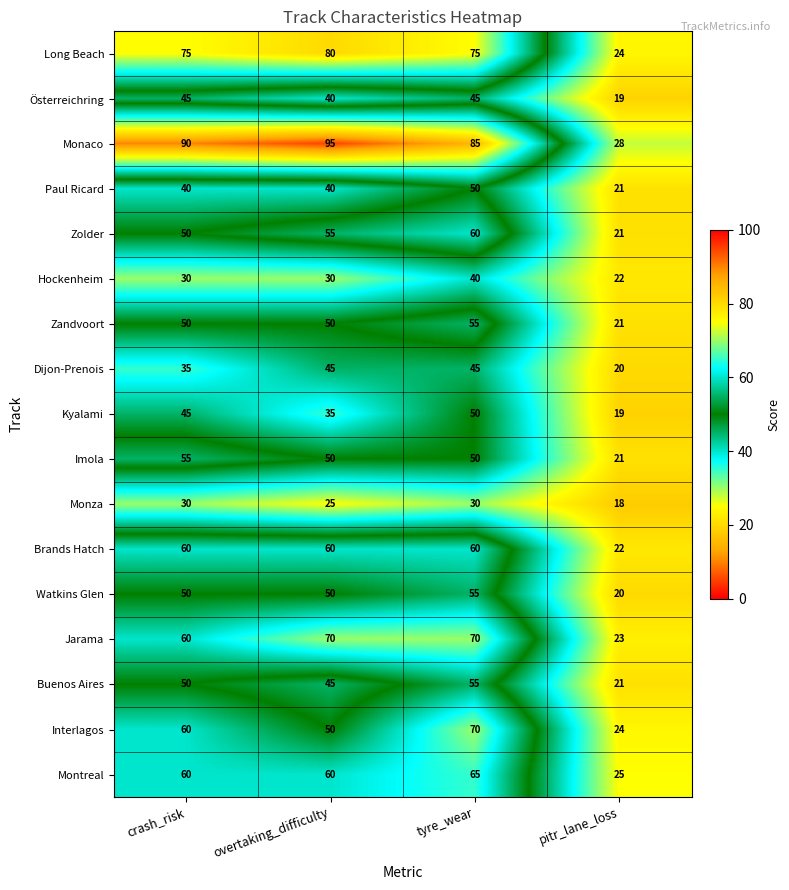

At which label is Kyalami closest to 34?

overtaking_difficulty